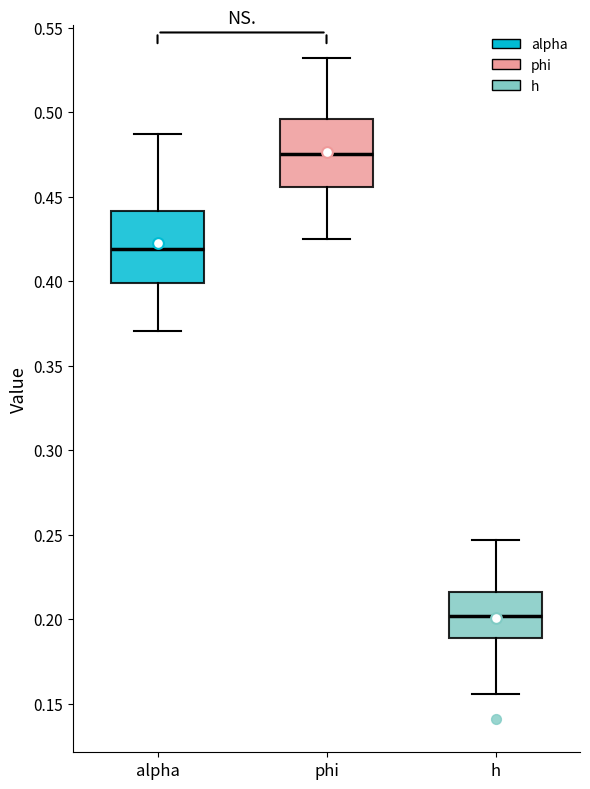

Reading left to right, read every box against the y-axis: the position of its median line, the range the box covers, and the ends of its whiskers. The values are not printed on the chart, so give them approximately, as read against the axis.

alpha: median 0.420, box 0.400 to 0.440, whiskers 0.370 to 0.485
phi: median 0.475, box 0.455 to 0.495, whiskers 0.425 to 0.530
h: median 0.200, box 0.190 to 0.215, whiskers 0.155 to 0.245